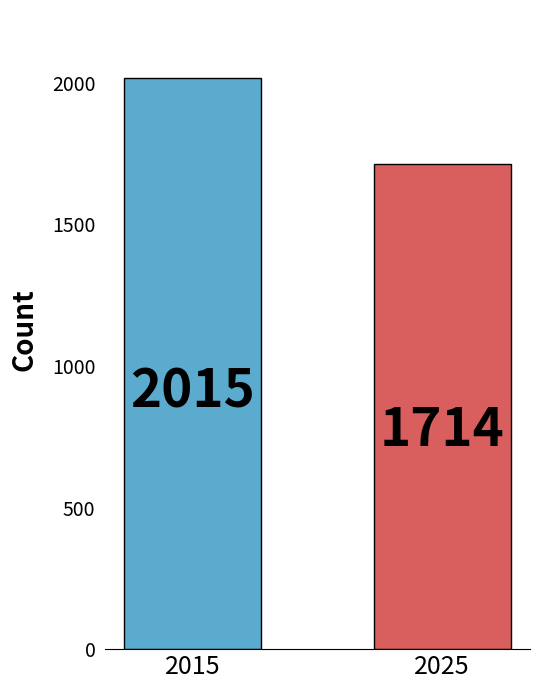

Rank the categories by value from highest to lowest.

2015, 2025